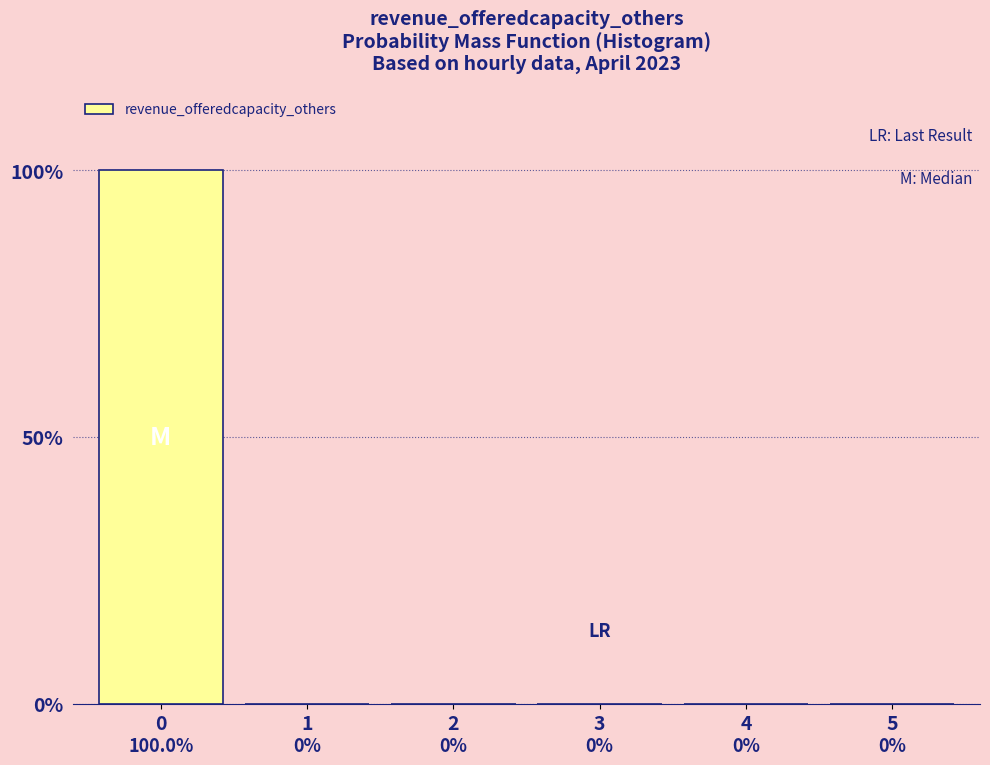

Reading left to right, transcribe all the data shown in this chart.

0=100	1=0	2=0	3=0	4=0	5=0